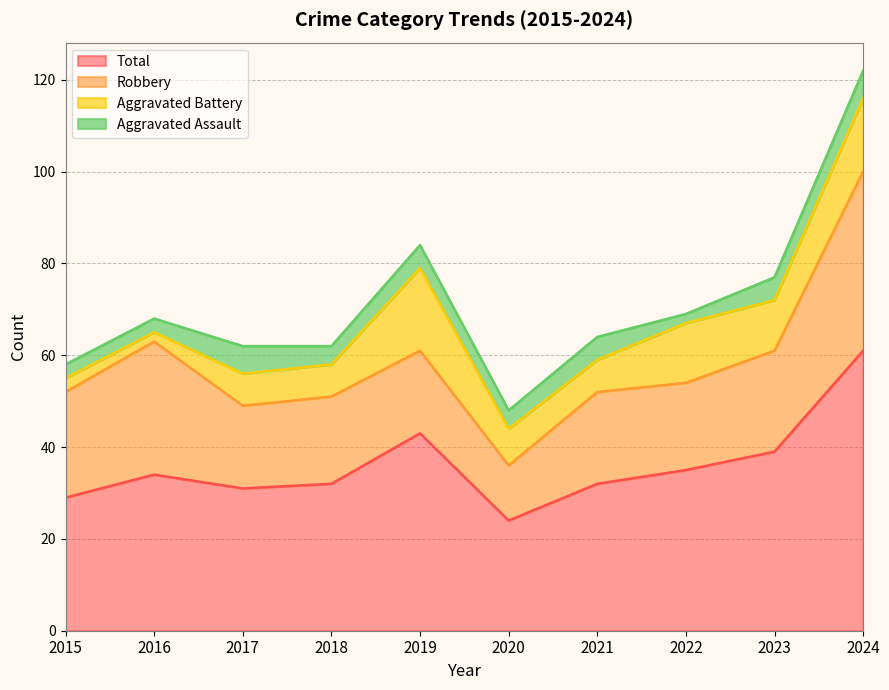

Rank the series by their maximum value, from lowest to highest.

Aggravated Assault, Aggravated Battery, Robbery, Total